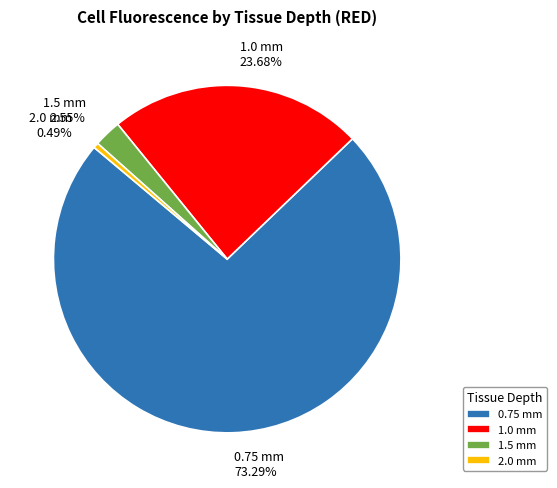

To the nearest percent, what is the combined percentage of 1.0 mm and 2.0 mm?

24%